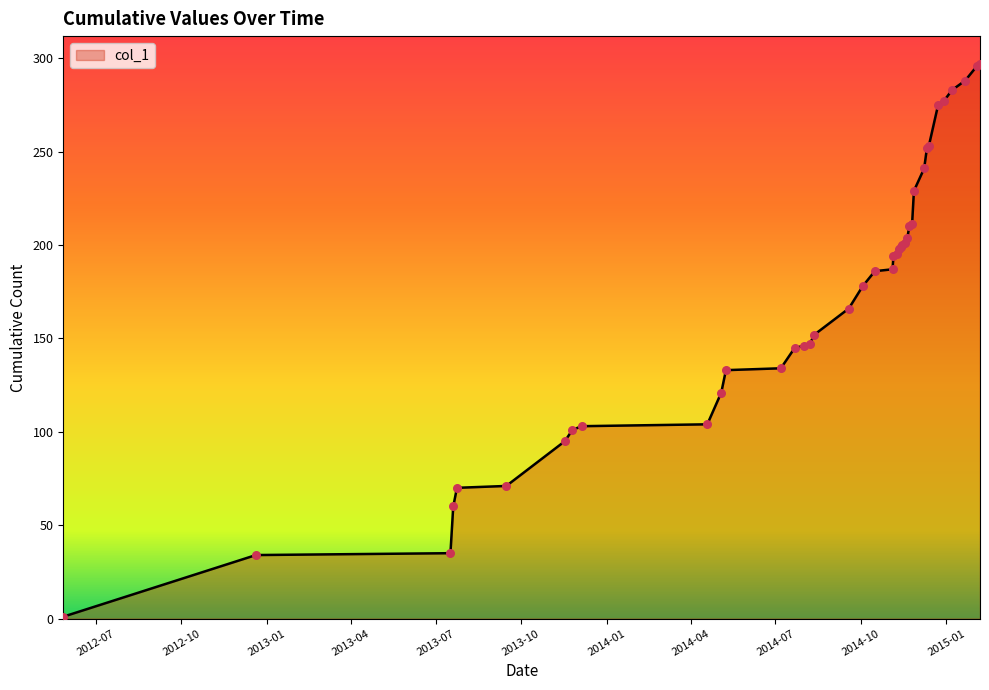

What is the maximum value shown in the chart?

297